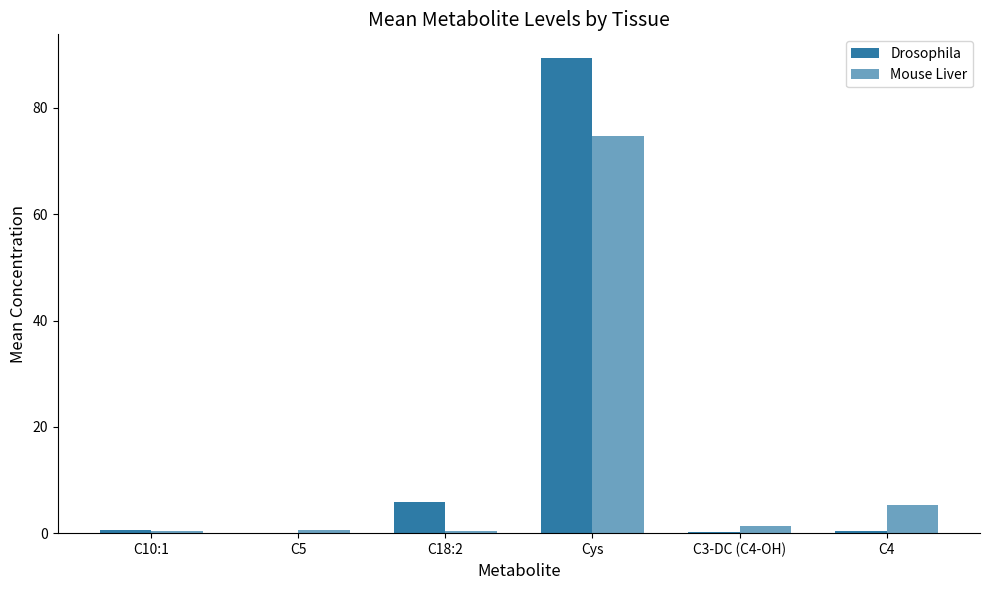

Does the chart contain stacked bars?

No